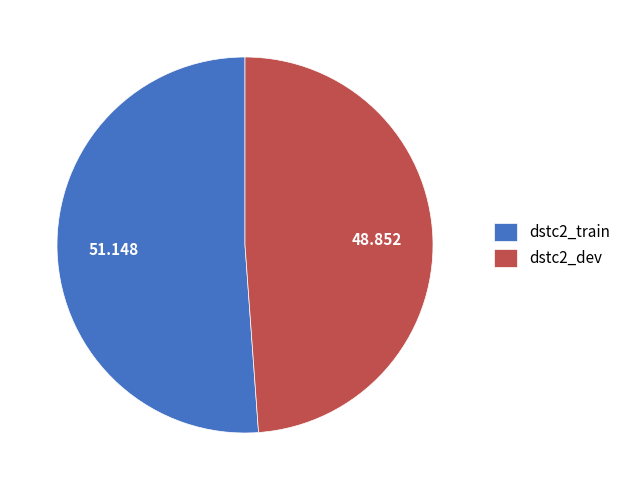

Does any single category account for the majority?

Yes